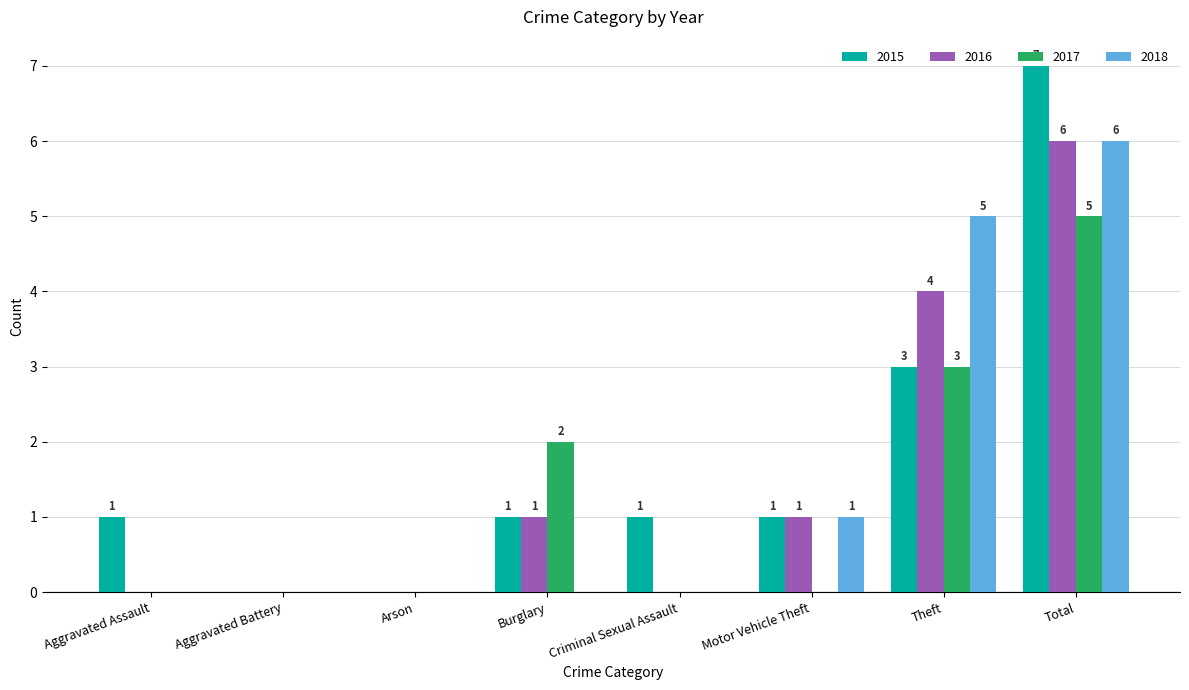

At which category does the chart reach its peak across all series?

Total